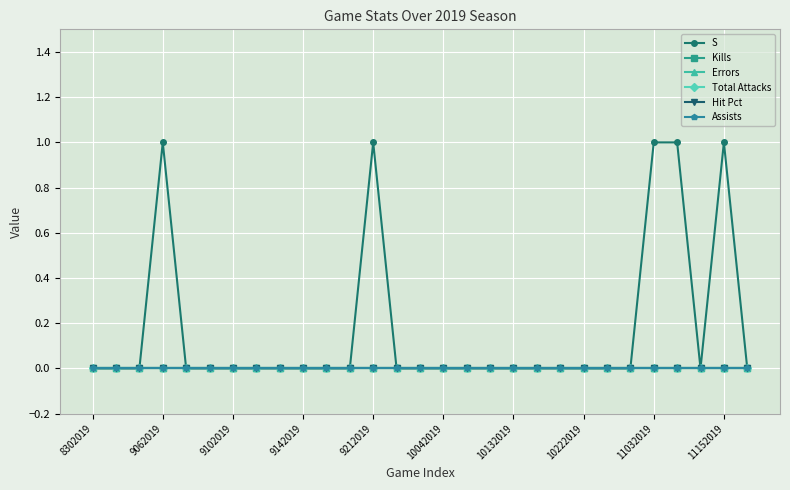

Does the chart have visible grid lines?

Yes